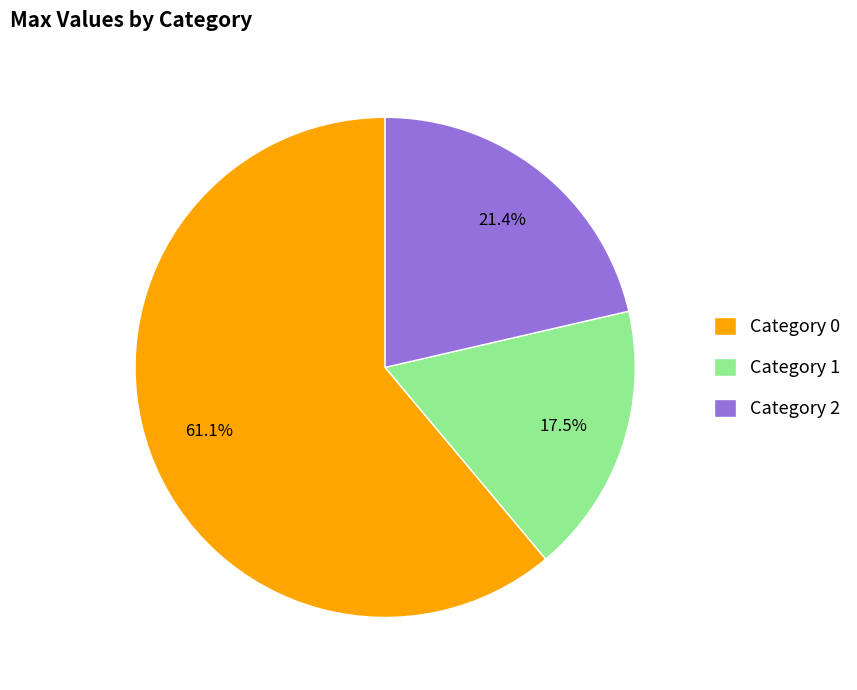

Which slice is the largest?

Category 0